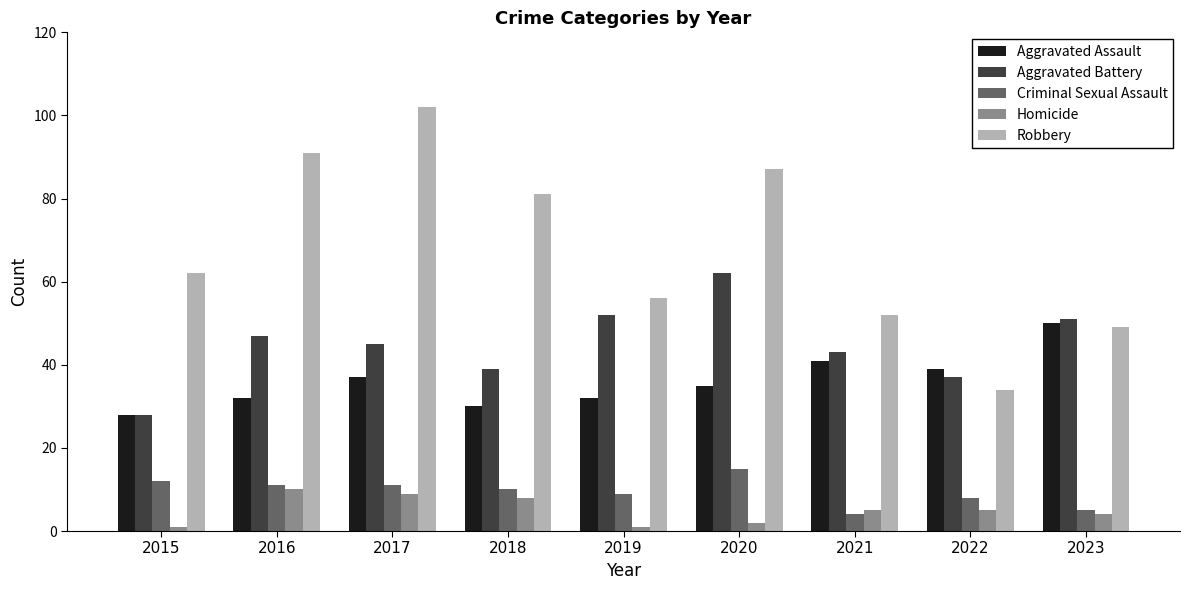

At how many categories does at least one series exceed 21?

9